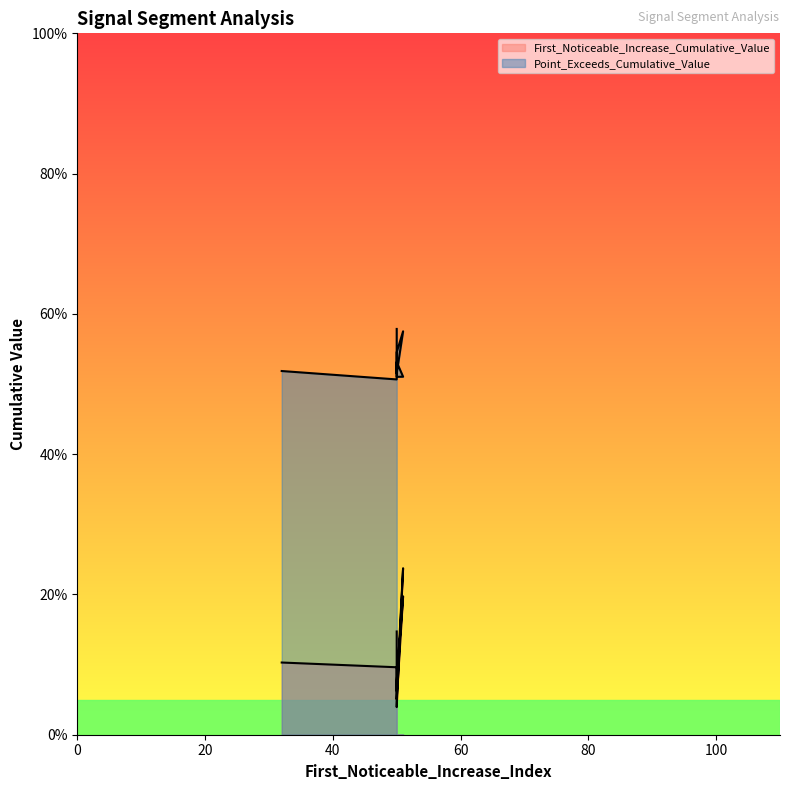

True or false: First_Noticeable_Increase_Cumulative_Value and Point_Exceeds_Cumulative_Value cross at least once.

False